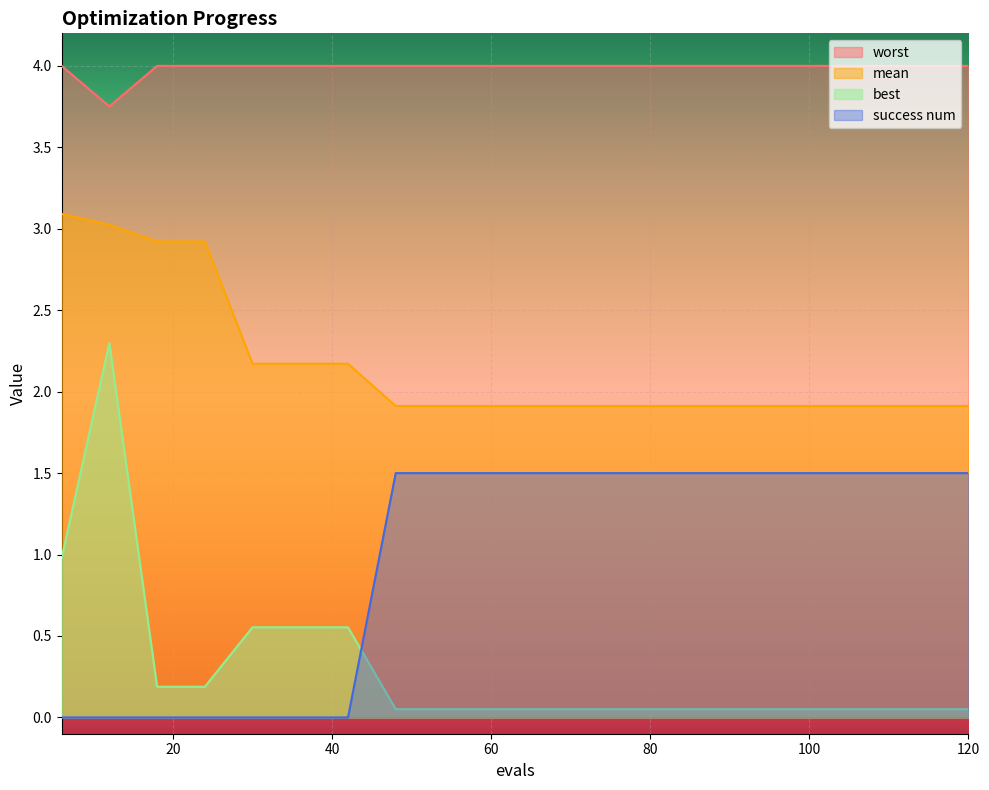

Which series changed the most between 6 and 96?

success num